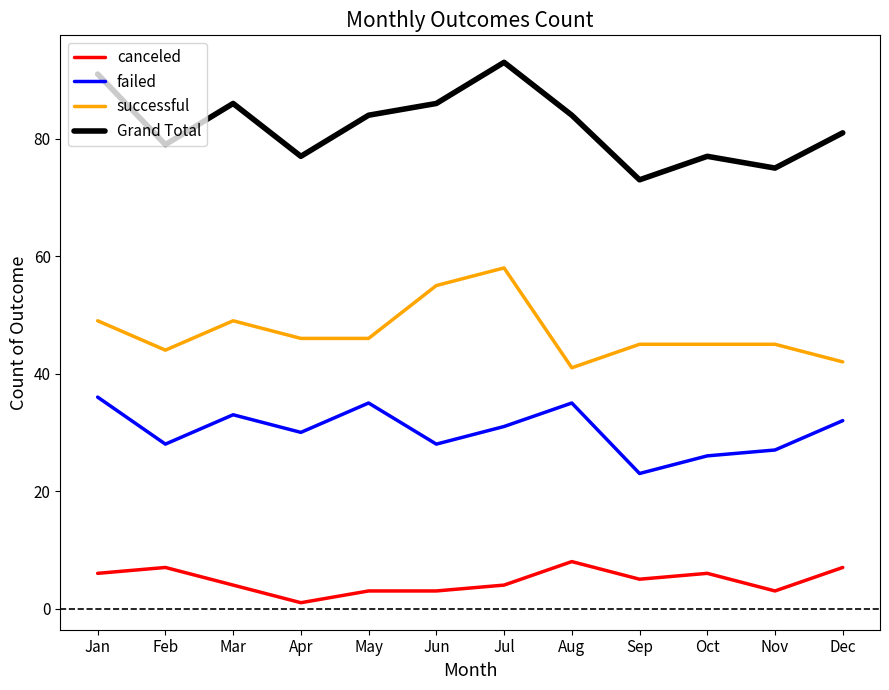

How many lines are shown in the chart?

4